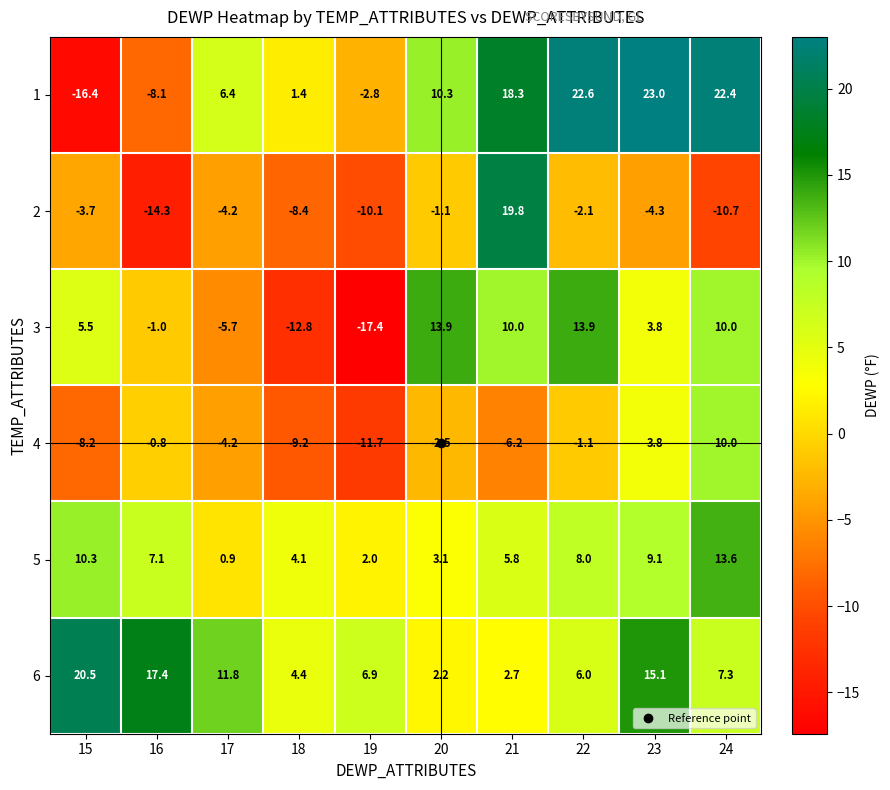

True or false: 3 has a value of 10.0 at 21.

True